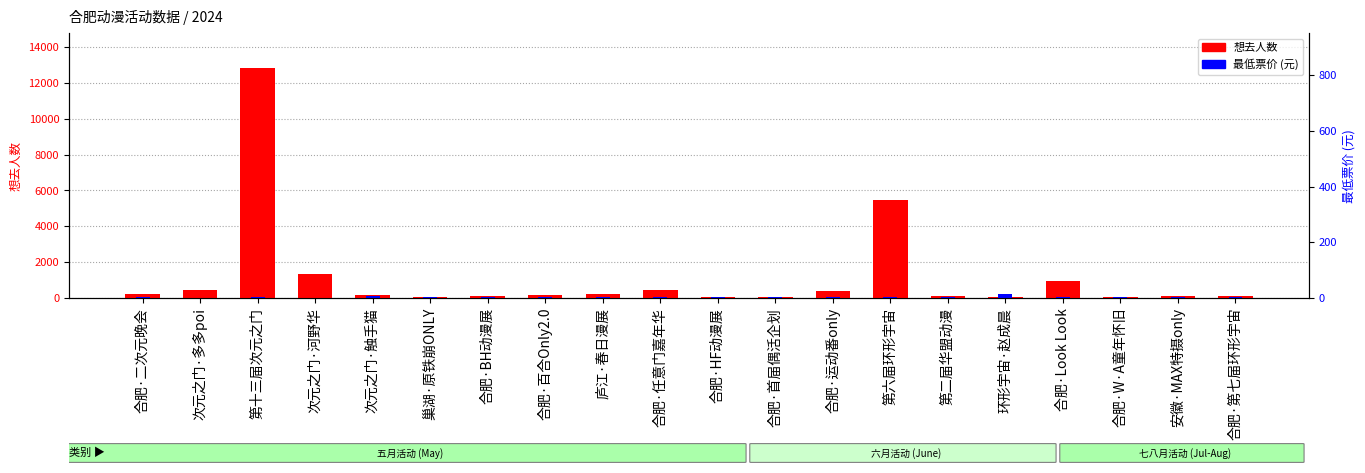

What is the difference between the maximum and minimum values in the 想去人数 series?

12826.0